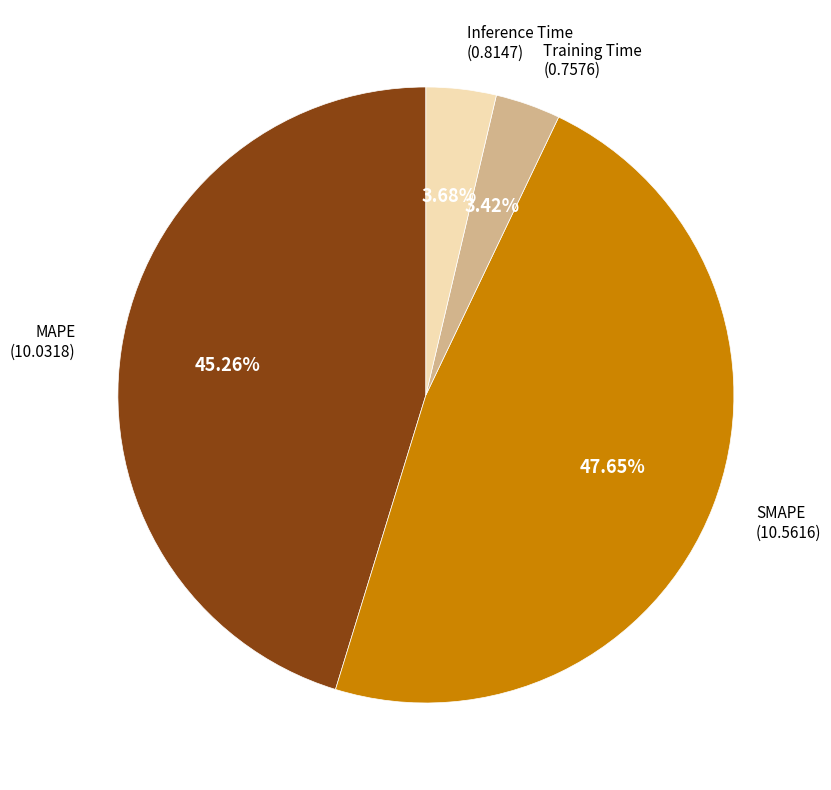

Does any single category account for the majority?

No